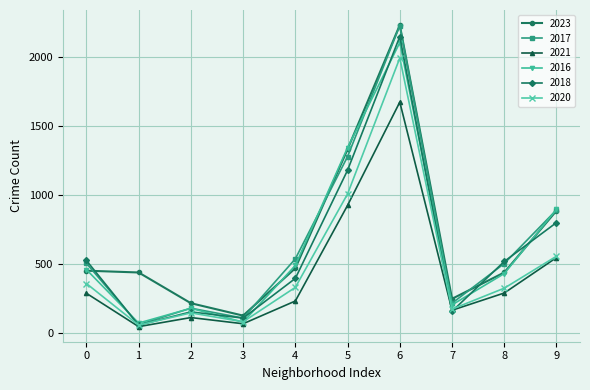

At which category is the sum across all series the highest?

6